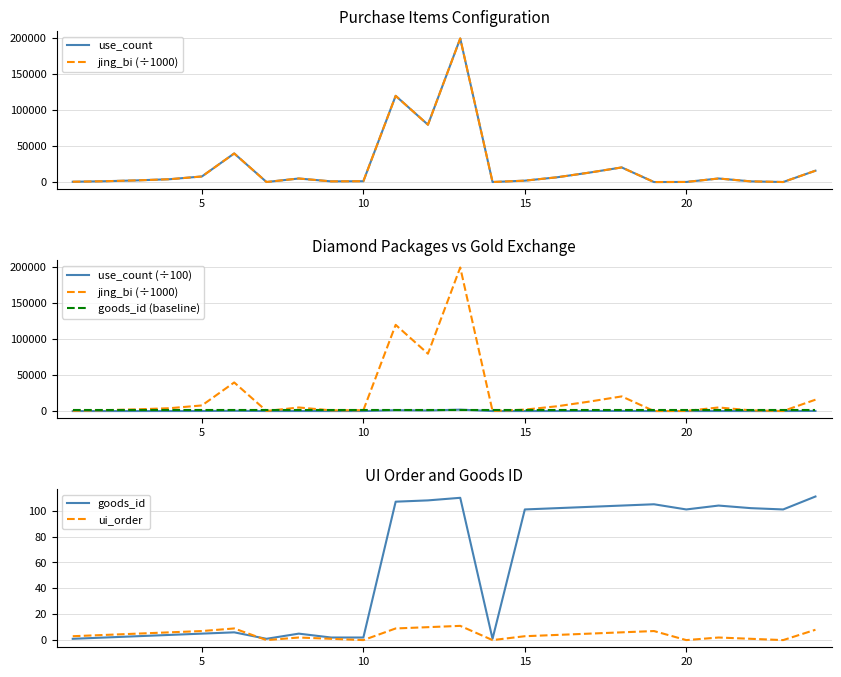

What is the difference between the second highest and minimum values in the use_count (÷100) series?

1199.3